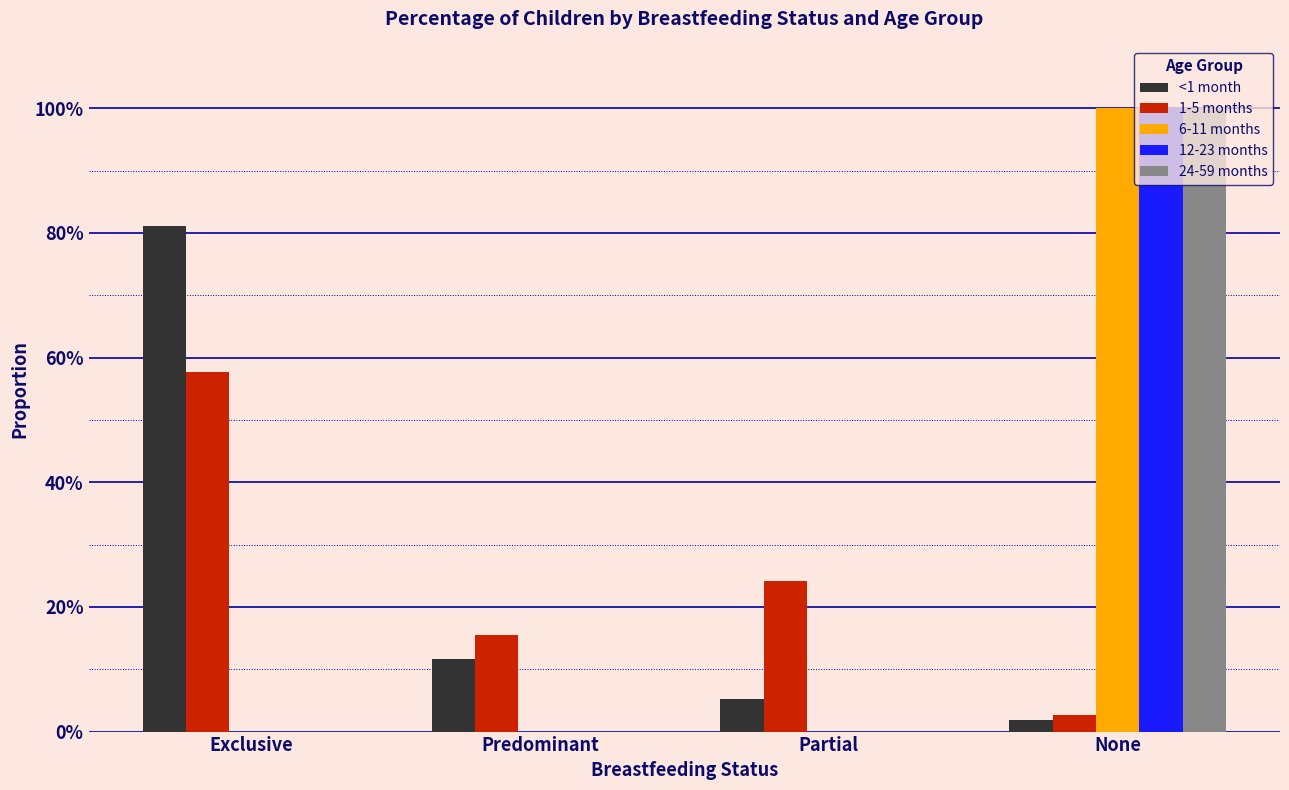

What are all the series names shown in the legend?

<1 month, 1-5 months, 6-11 months, 12-23 months, 24-59 months